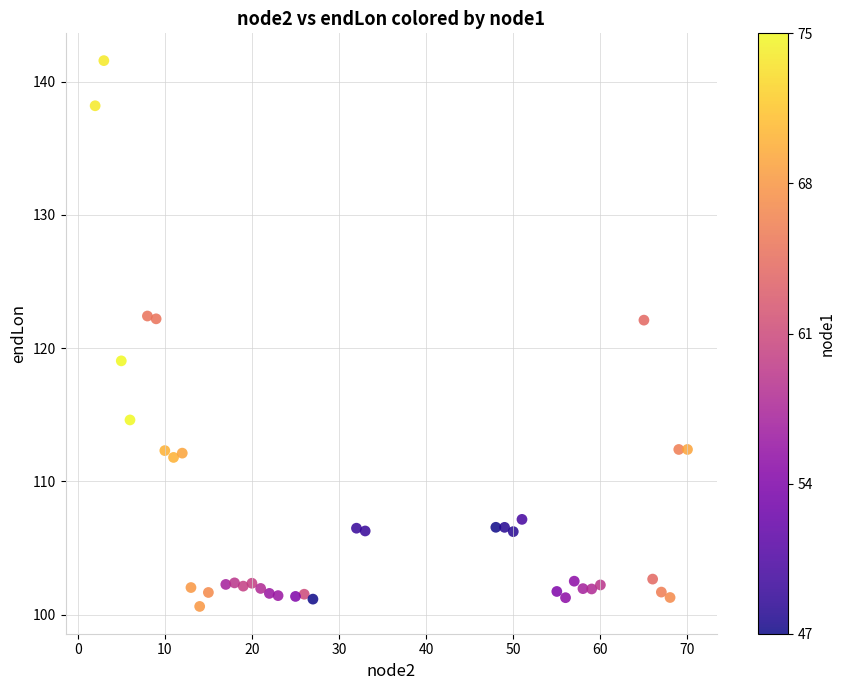

What is the range of X values (max minus min)?

68.0